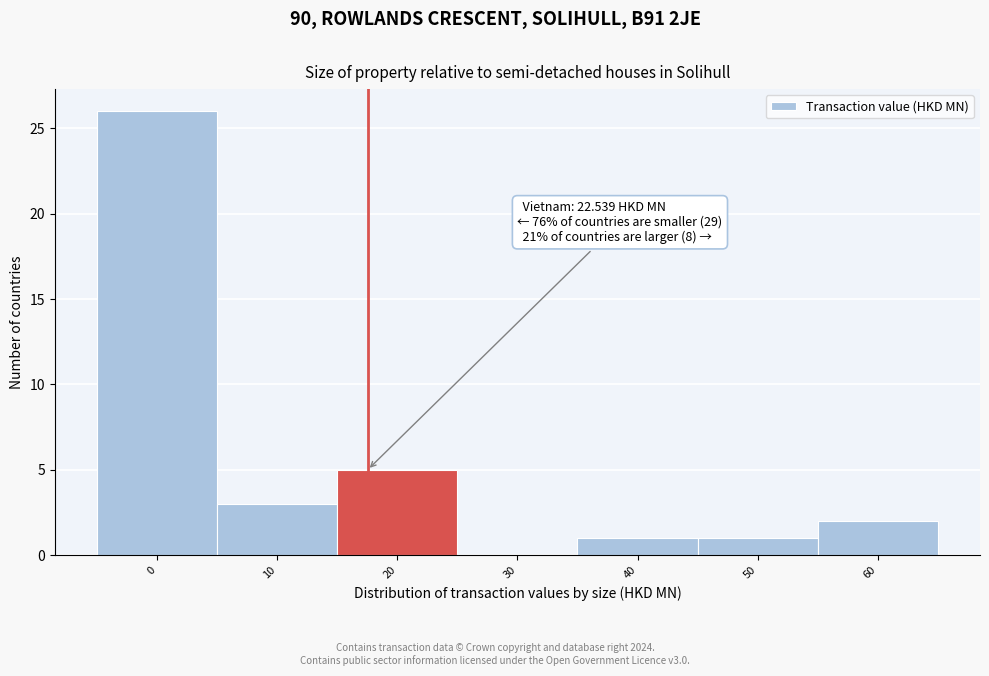

Reading right to left, list all the values displayed in this chart.

60=2	50=1	40=1	30=0	20=5	10=3	0=26